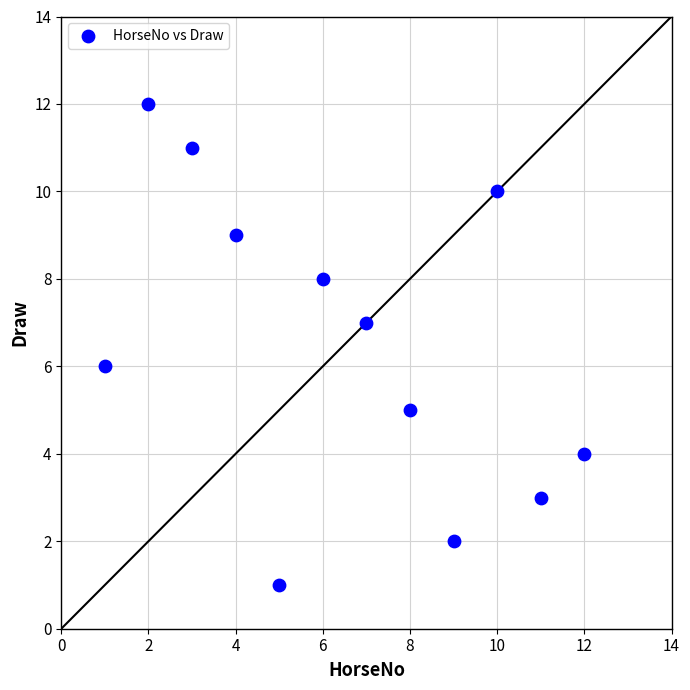

What is the range of X values (max minus min)?

11